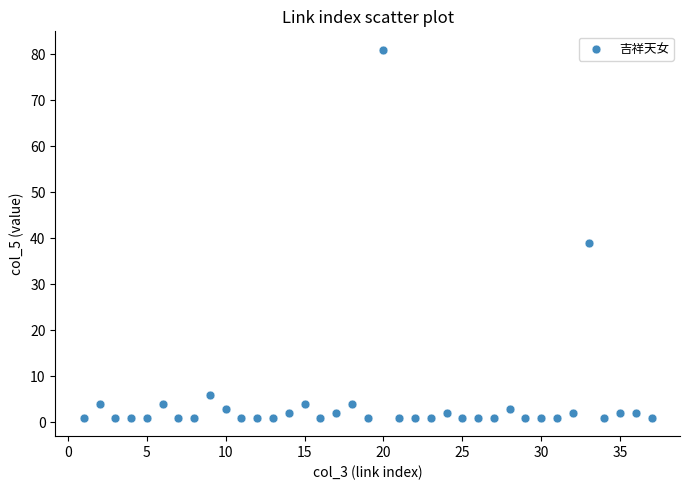

What is the range of Y values (max minus min)?

80